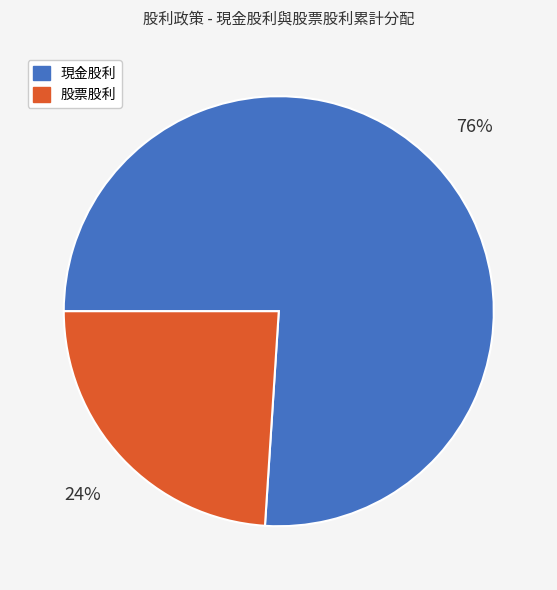

True or false: 現金股利 accounts for 89% of the total.

False